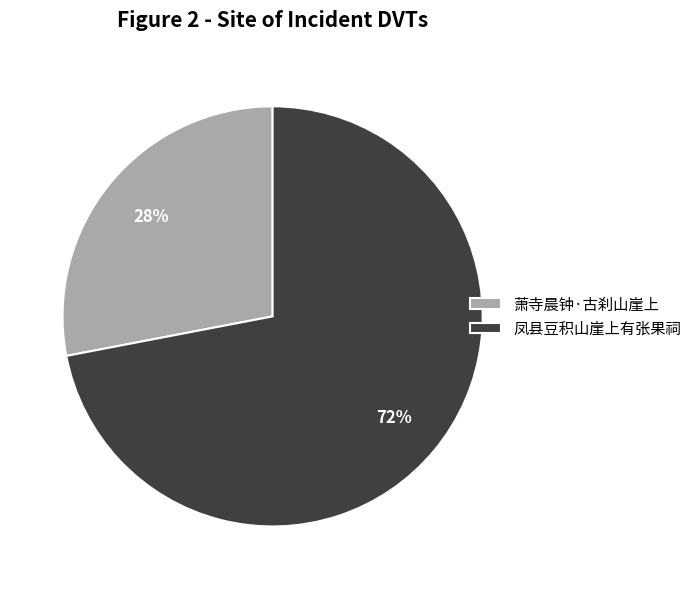

To the nearest percent, what portion does 凤县豆积山崖上有张果祠 represent?

72%